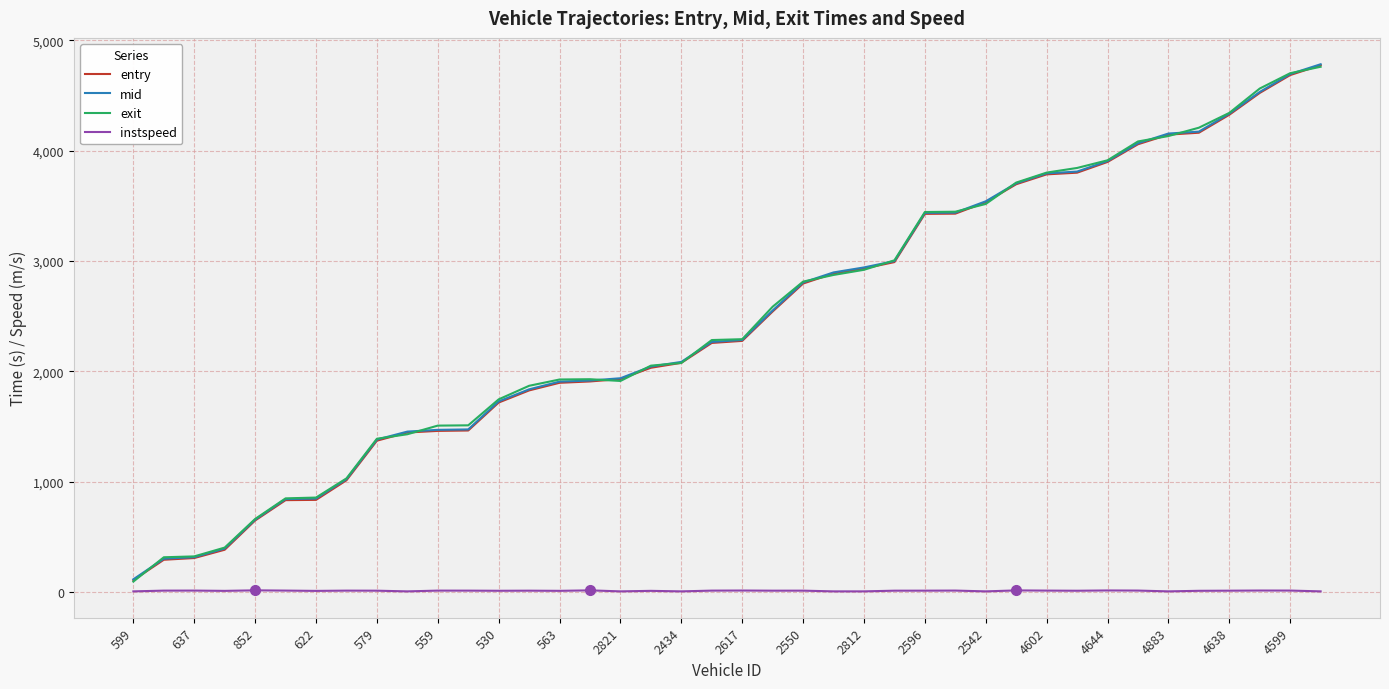

What are all the series names shown in the legend?

entry, mid, exit, instspeed